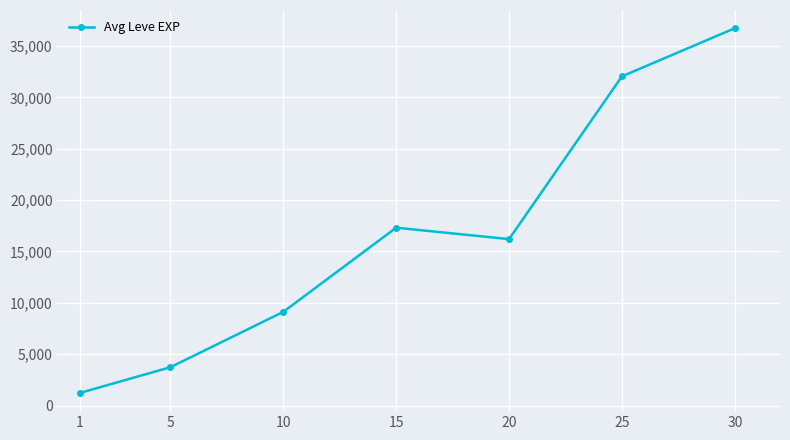

What is the ratio of the value at 5 to the value at 1?

3.0